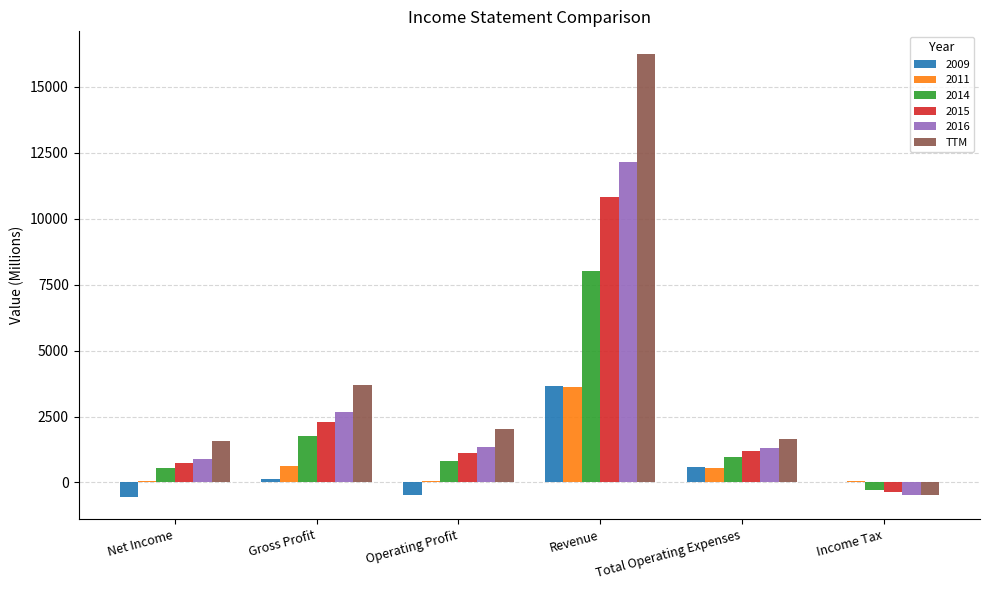

What is the greatest value displayed?

16254